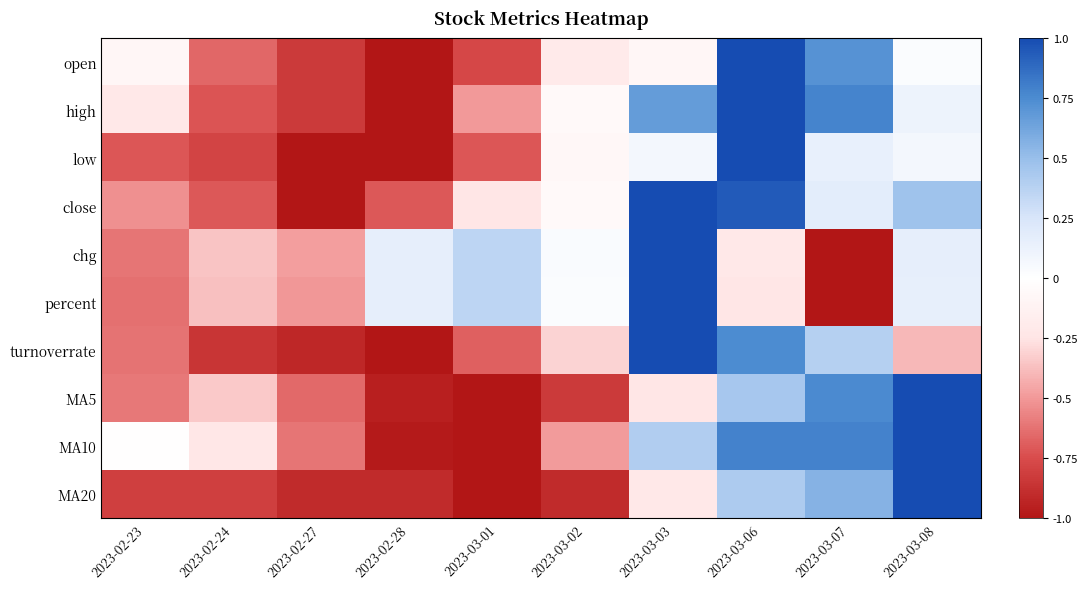

At 2023-02-28, list the series in order from smallest to largest.

open, high, low, turnoverrate, MA10, MA5, MA20, close, percent, chg